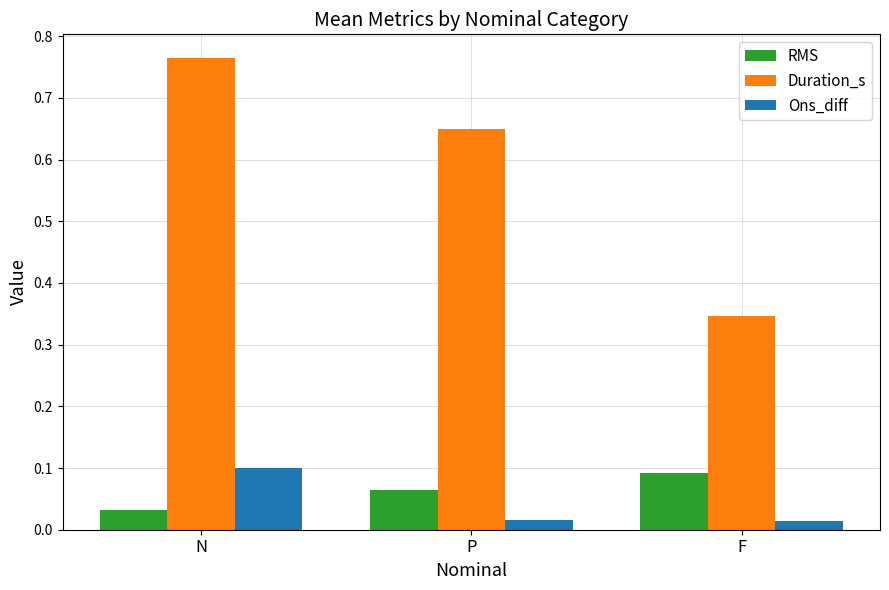

The Duration_s series shows 0.6 at F. True or false?

False